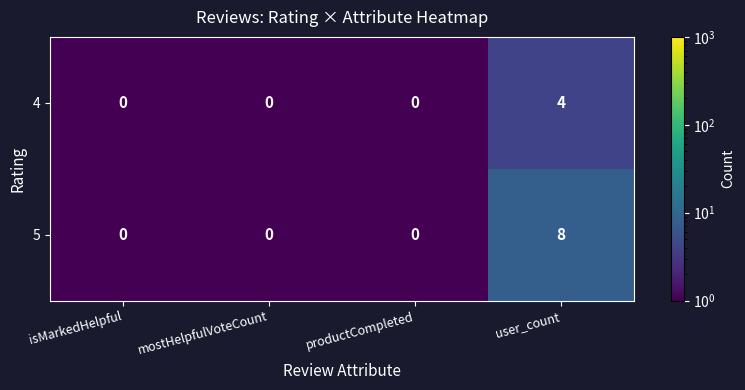

The value of 4 at mostHelpfulVoteCount is -2. True or false?

False